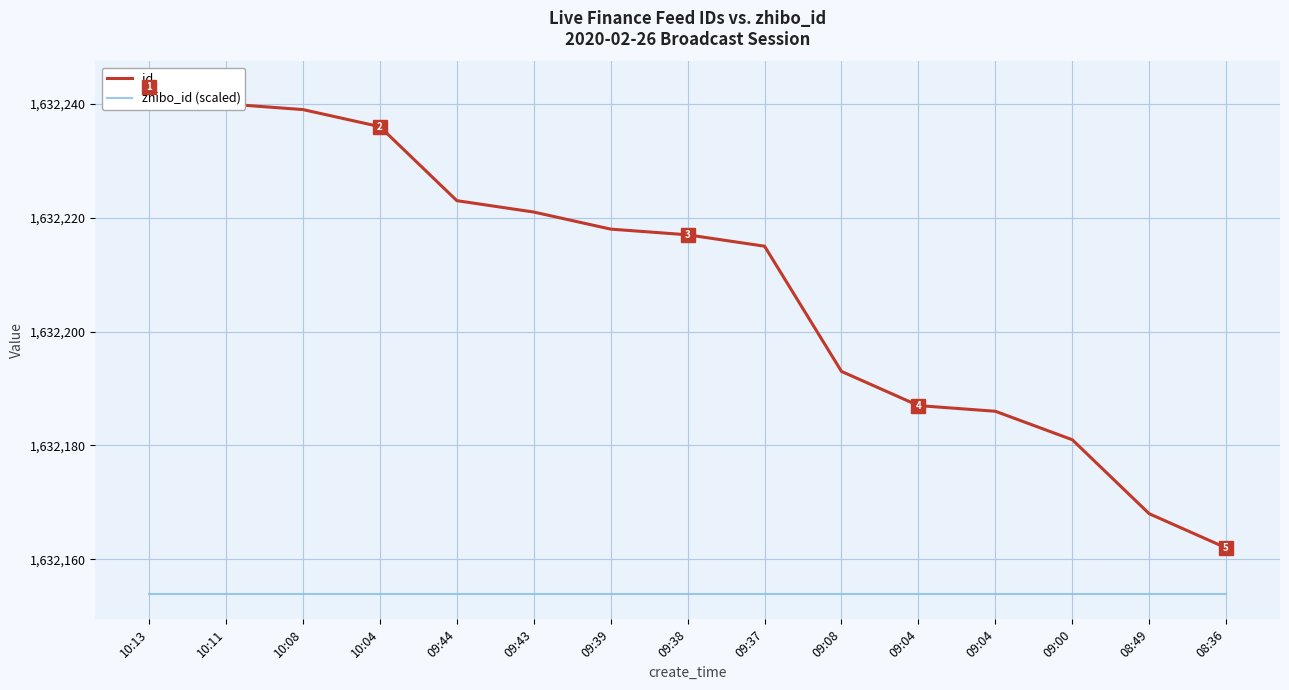

What is the approximate value of id at 09:08?

1632193.0